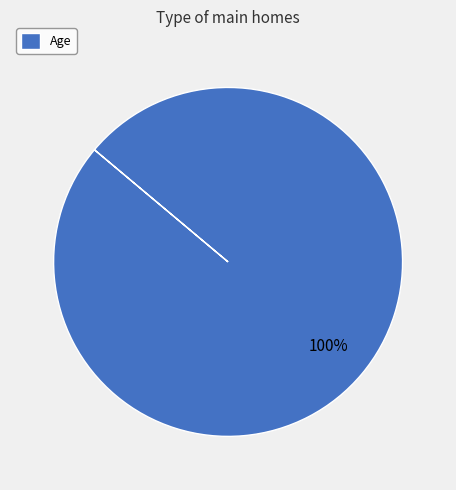

The Age slice represents 87% of the pie. True or false?

False